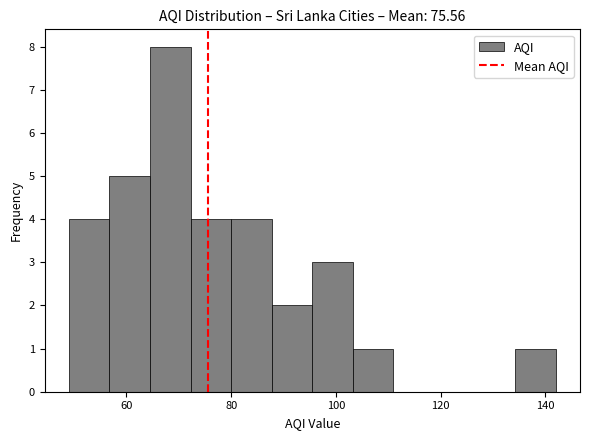

Read against the x-axis, roughly where is the centre of the tallest bar?

68